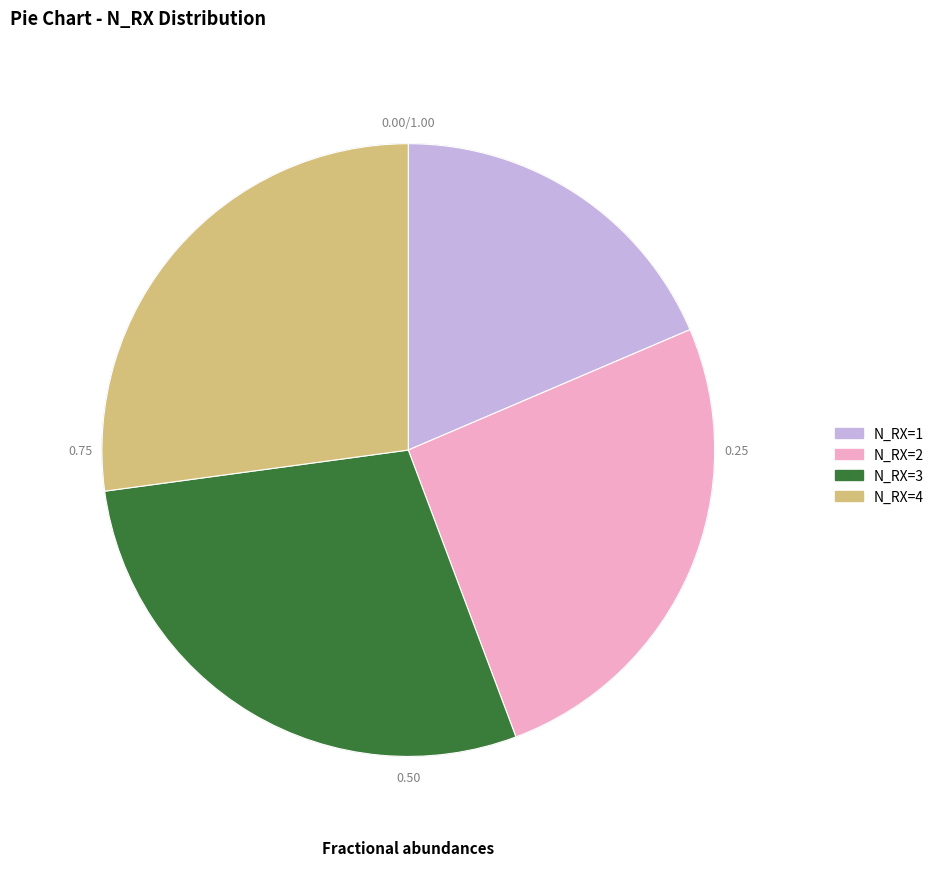

Does any single category account for the majority?

No